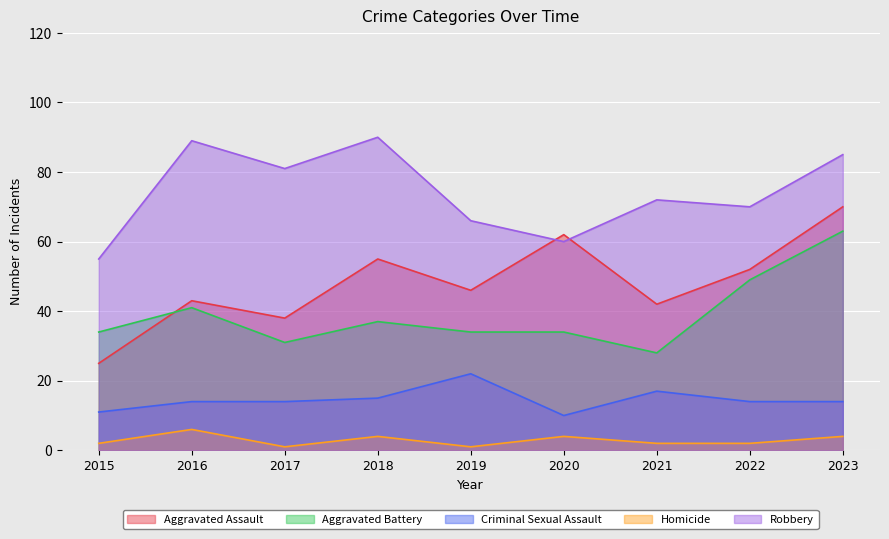

Count the Robbery values in the range 66 to 85.

5